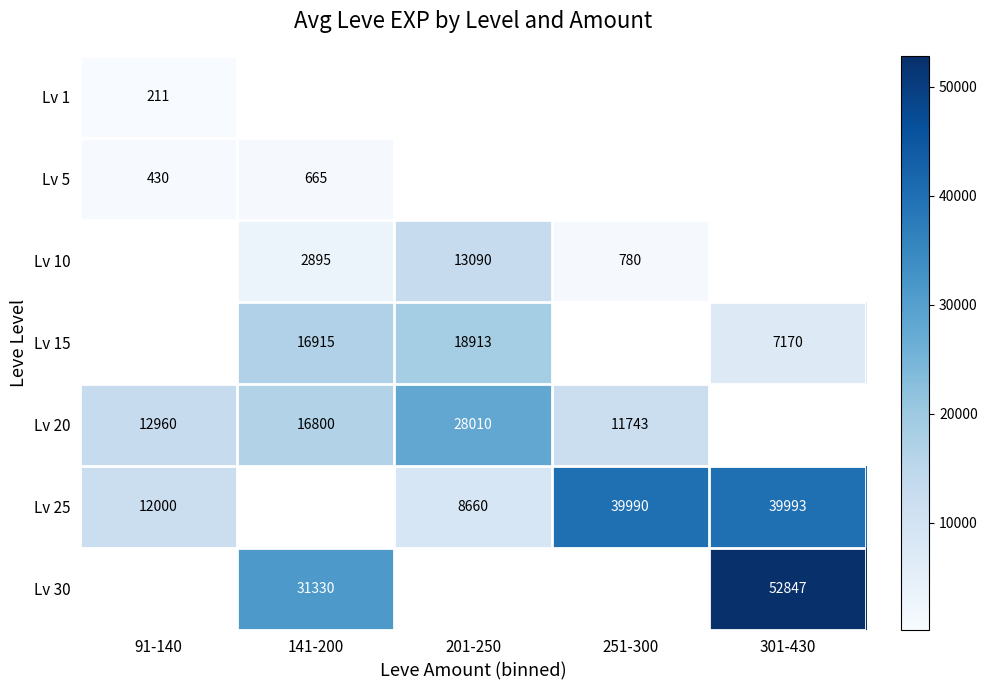

Is the value of Lv 10 at 251-300 greater than the value of Lv 30 at 141-200?

No